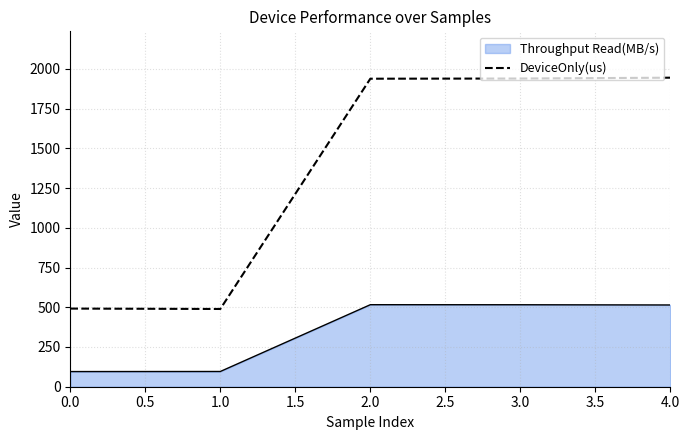

The value of DeviceOnly(us) at 0.0 is 491.6. True or false?

True